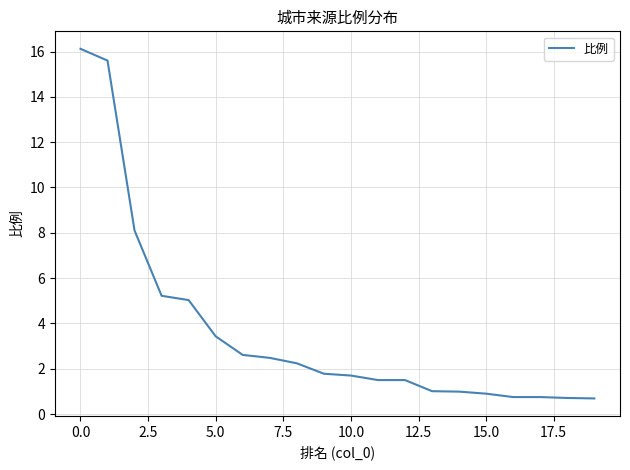

What is the maximum value shown in the chart?

16.1